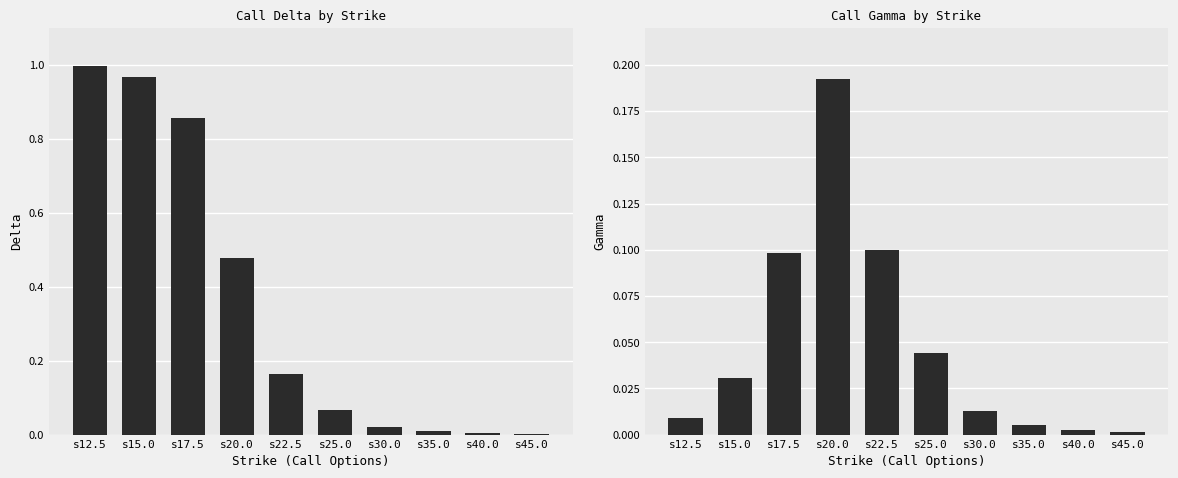

What position from the right is s15.0?

9